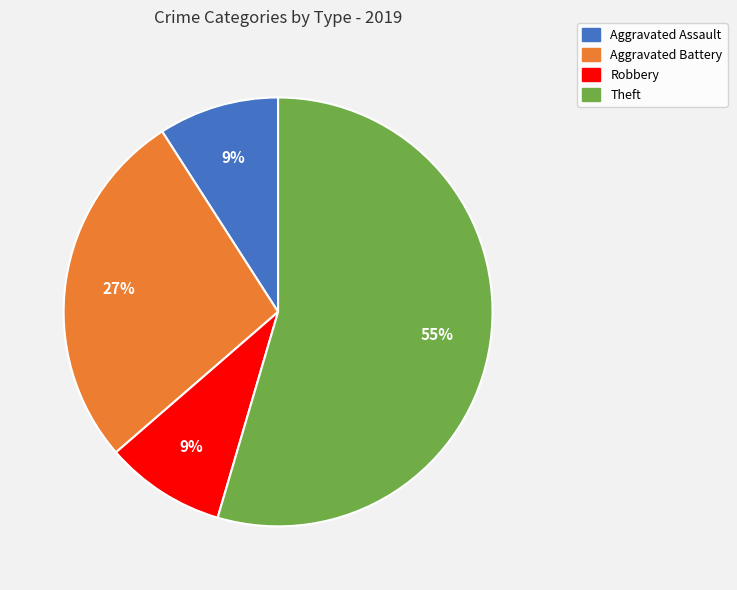

Does any single category account for the majority?

Yes